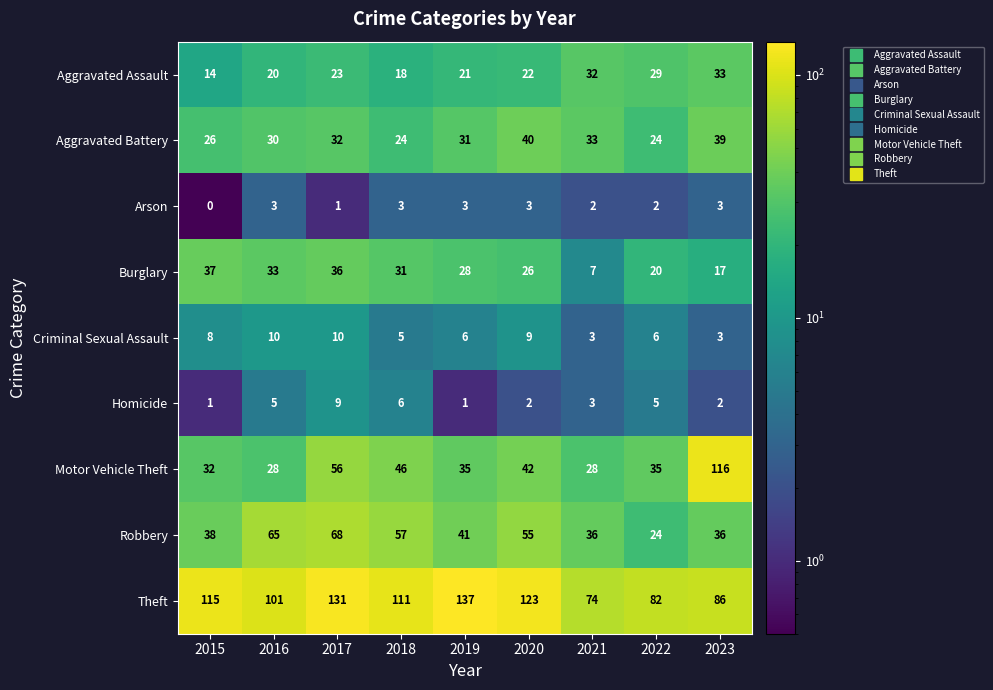

At 2020, list the series in order from smallest to largest.

Homicide, Arson, Criminal Sexual Assault, Aggravated Assault, Burglary, Aggravated Battery, Motor Vehicle Theft, Robbery, Theft